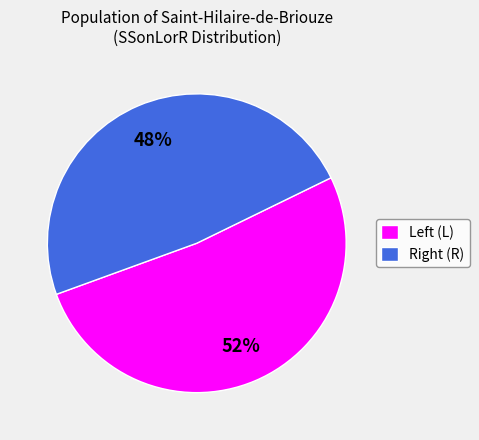

Which slice represents more than half of the pie?

Left (L)